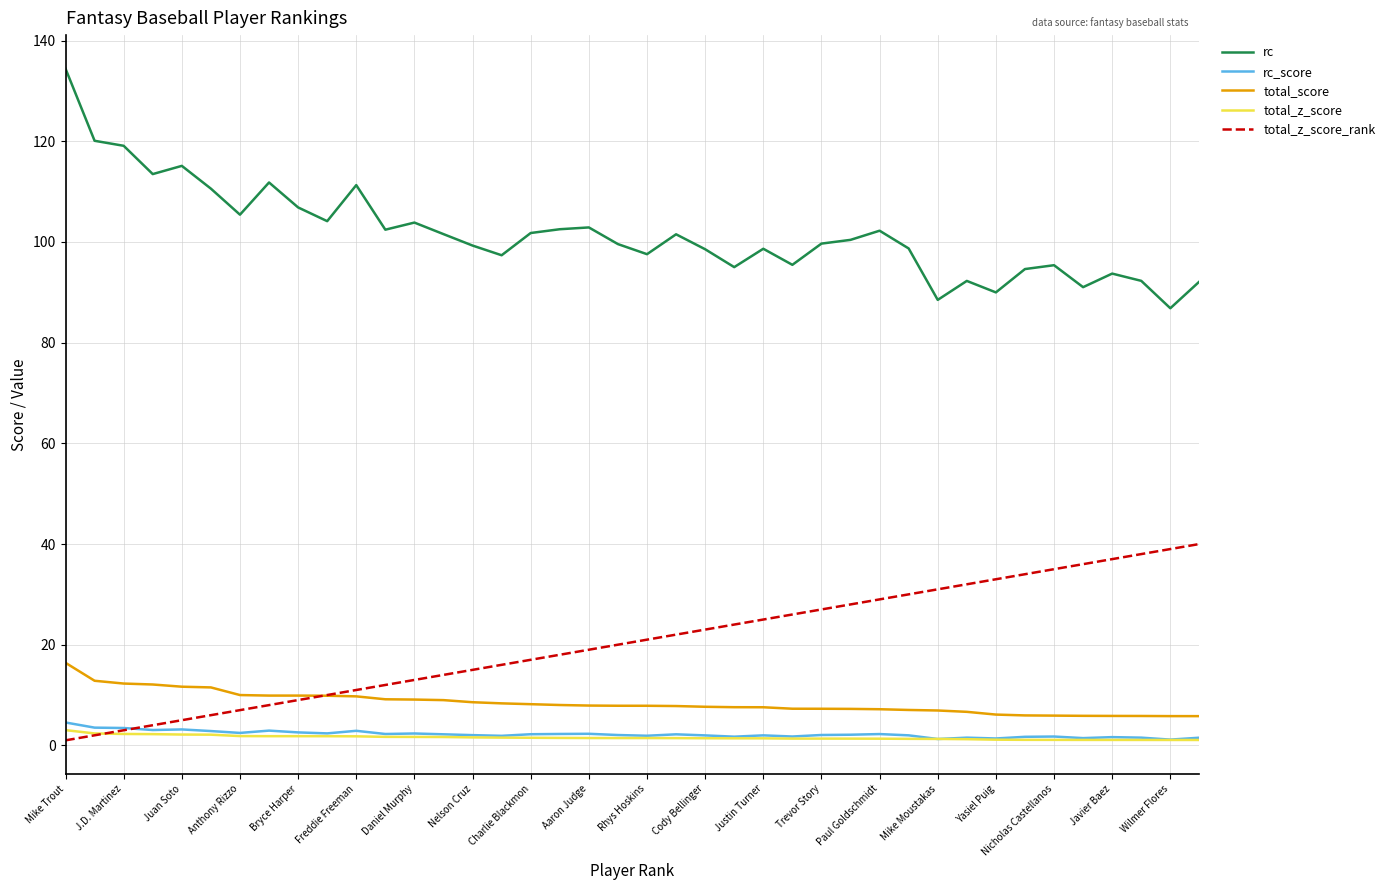

What is the greatest value displayed?

134.4